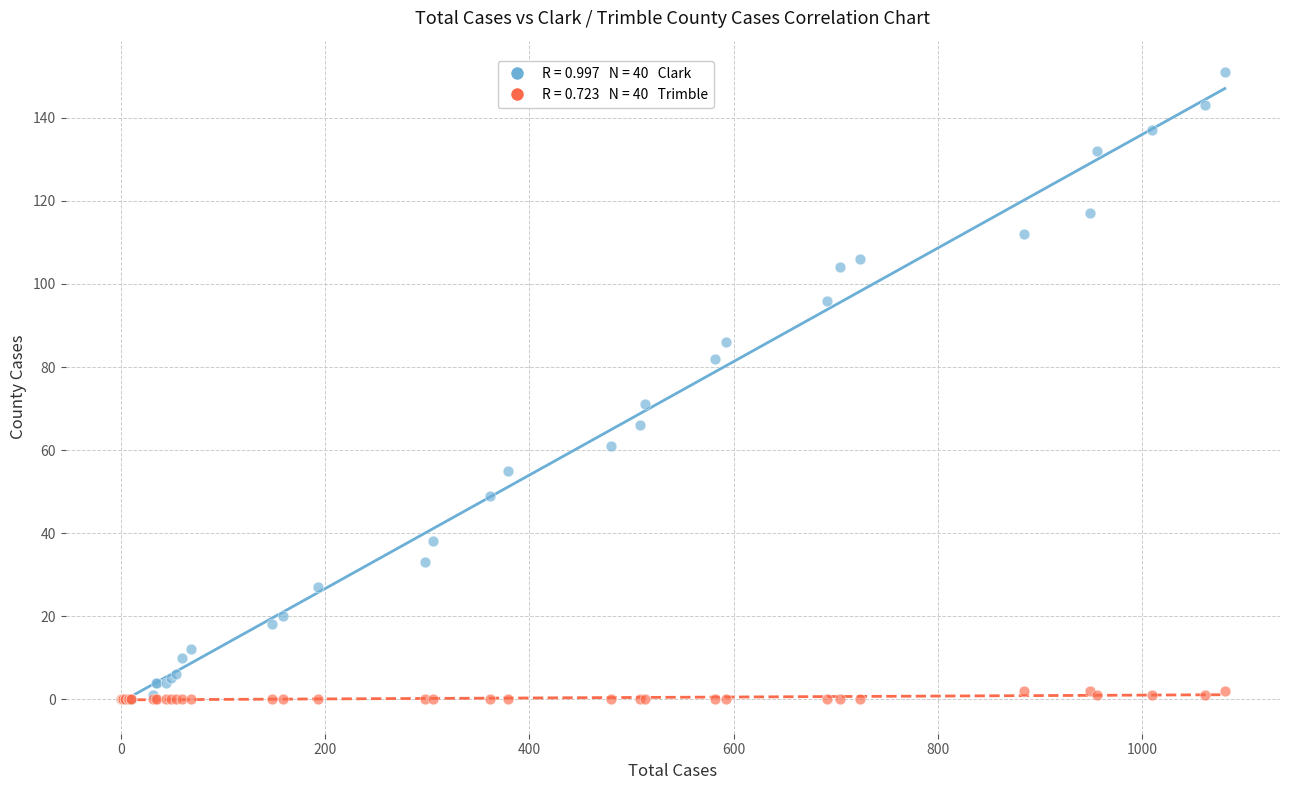

Across all series, what Y value is closest to 75?

71